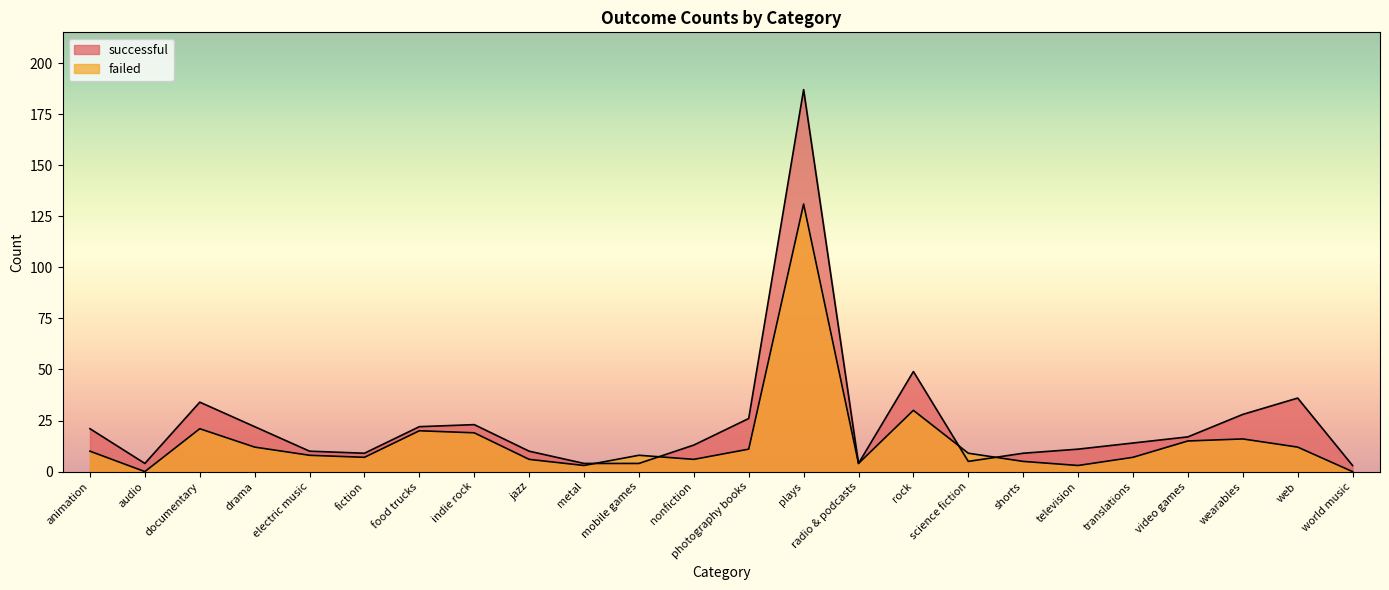

Count the number of categories in the chart.

24